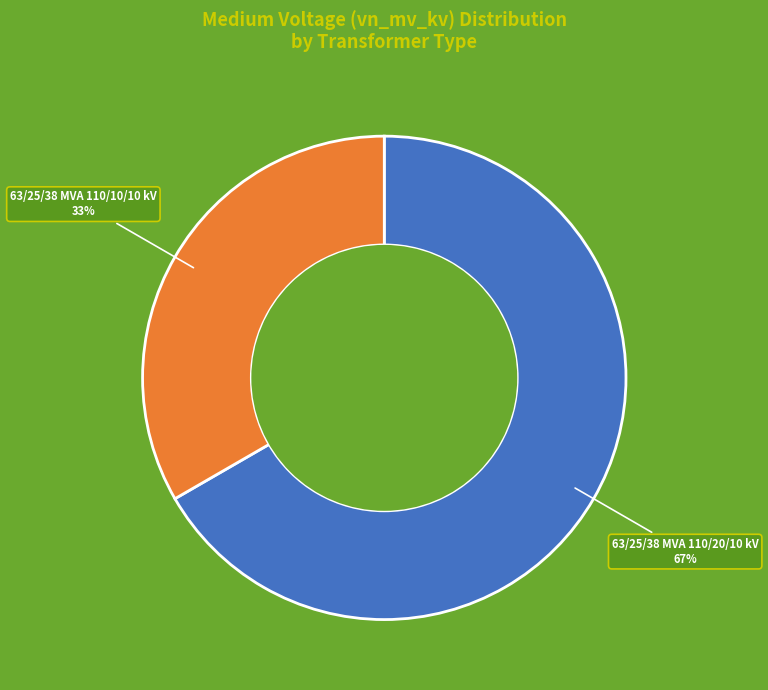

To the nearest percent, what is the average slice percentage?

50%